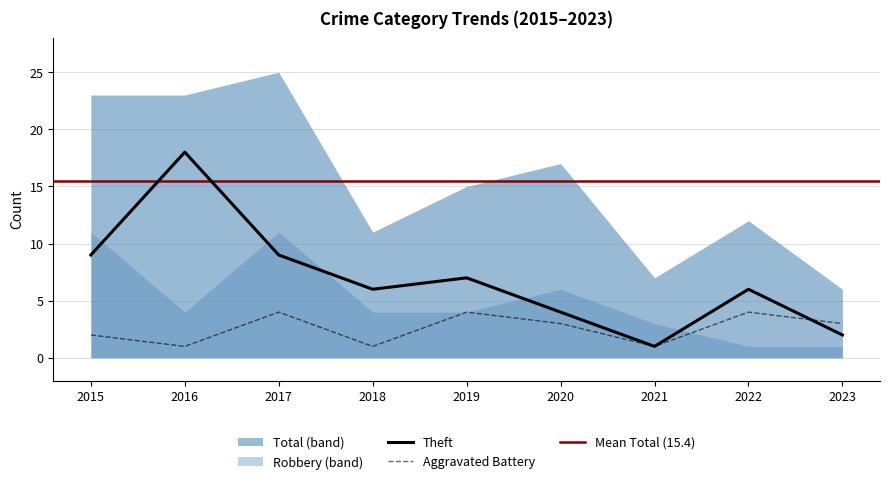

The value of Aggravated Battery at 2017 is 2. True or false?

False